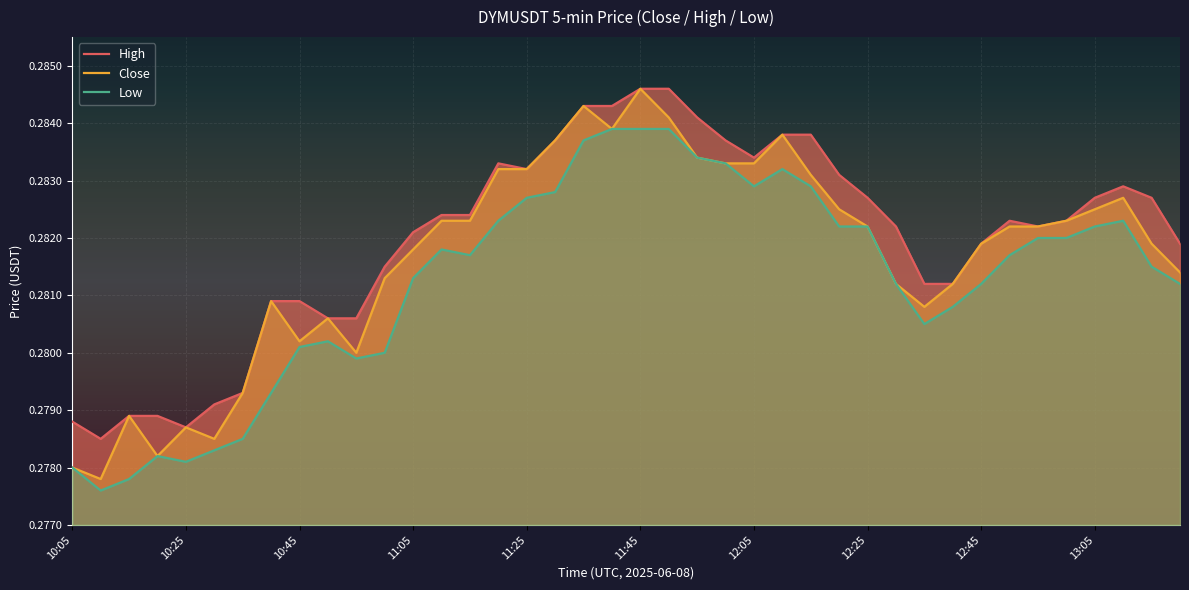

Reading right to left, transcribe all the data shown in this chart.

High: 0.3	0.3	0.3	0.3	0.3	0.3	0.3	0.3	0.3	0.3	0.3	0.3	0.3	0.3	0.3	0.3	0.3	0.3	0.3	0.3	0.3	0.3	0.3	0.3	0.3	0.3	0.3	0.3	0.3	0.3	0.3	0.3	0.3	0.3	0.3	0.3	0.3	0.3	0.3	0.3
Close: 0.3	0.3	0.3	0.3	0.3	0.3	0.3	0.3	0.3	0.3	0.3	0.3	0.3	0.3	0.3	0.3	0.3	0.3	0.3	0.3	0.3	0.3	0.3	0.3	0.3	0.3	0.3	0.3	0.3	0.3	0.3	0.3	0.3	0.3	0.3	0.3	0.3	0.3	0.3	0.3
Low: 0.3	0.3	0.3	0.3	0.3	0.3	0.3	0.3	0.3	0.3	0.3	0.3	0.3	0.3	0.3	0.3	0.3	0.3	0.3	0.3	0.3	0.3	0.3	0.3	0.3	0.3	0.3	0.3	0.3	0.3	0.3	0.3	0.3	0.3	0.3	0.3	0.3	0.3	0.3	0.3